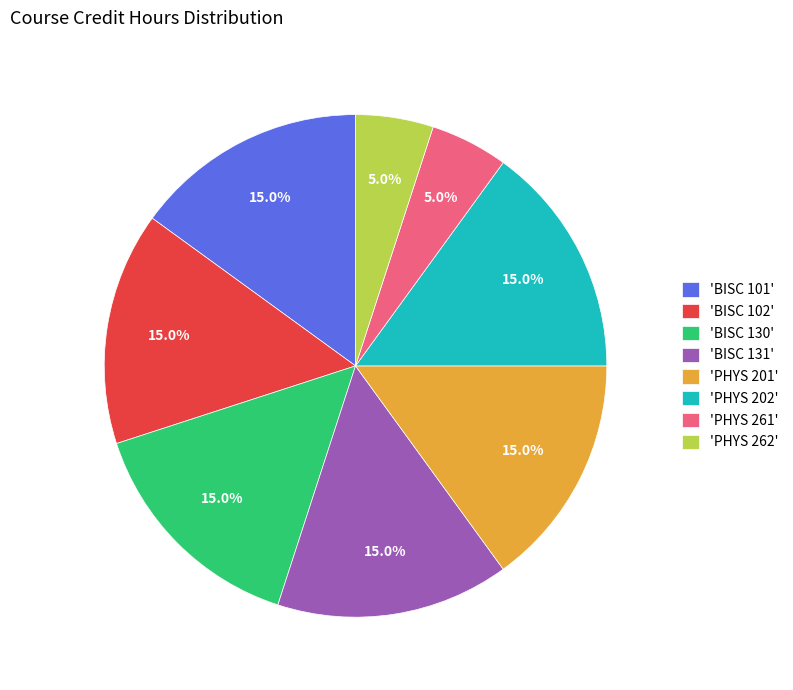

Approximately how many times larger is the value at 'BISC 102' compared to 'BISC 130'?

1.0